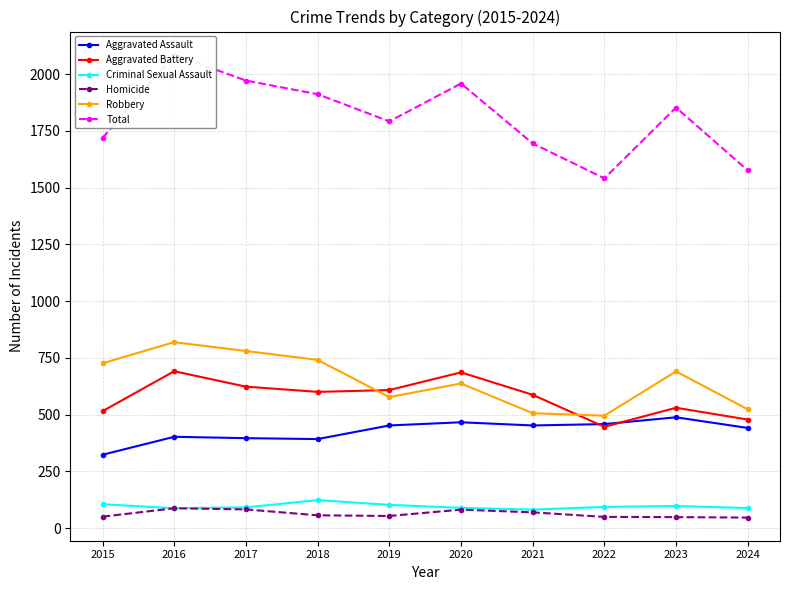

Rank the series by their maximum value, from lowest to highest.

Homicide, Criminal Sexual Assault, Aggravated Assault, Aggravated Battery, Robbery, Total